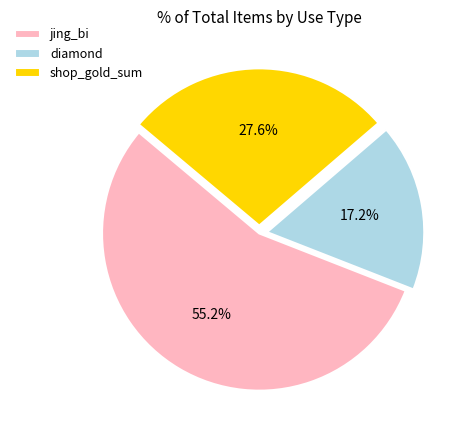

Is it true that diamond is 25% of the pie?

False